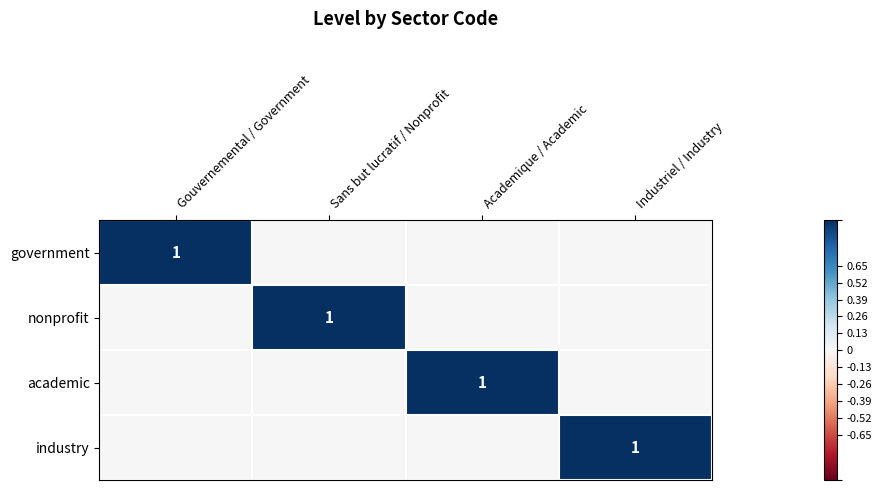

At which category is the sum across all series the highest?

Gouvernemental / Government